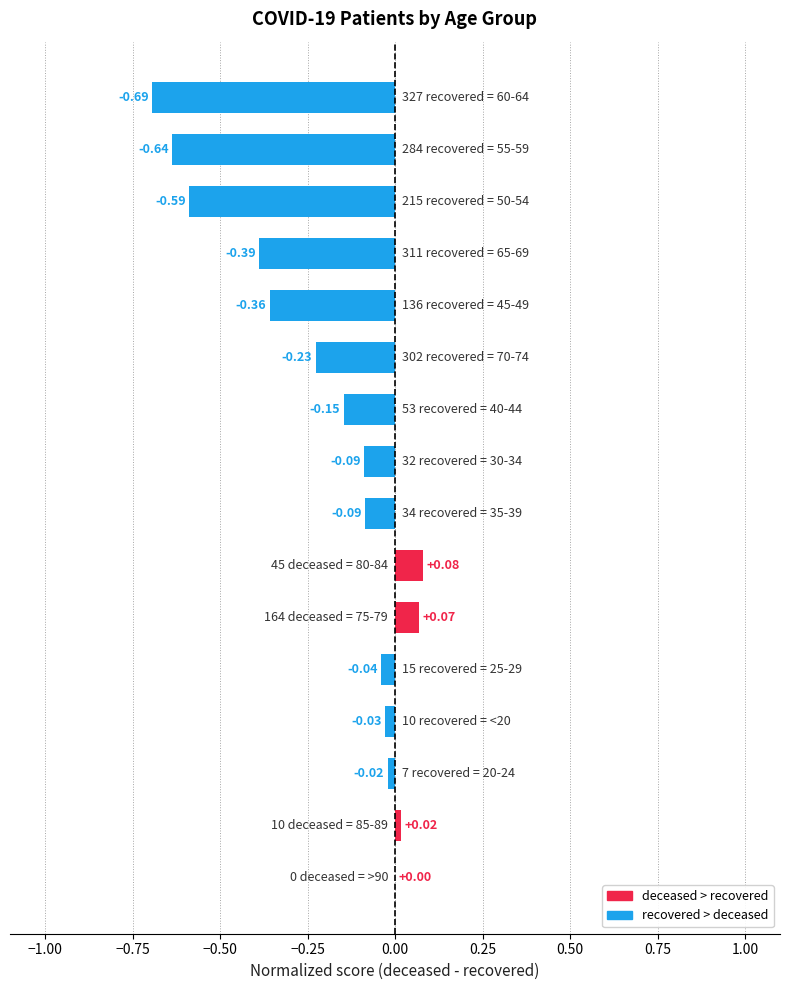

Count the number of categories in the chart.

16